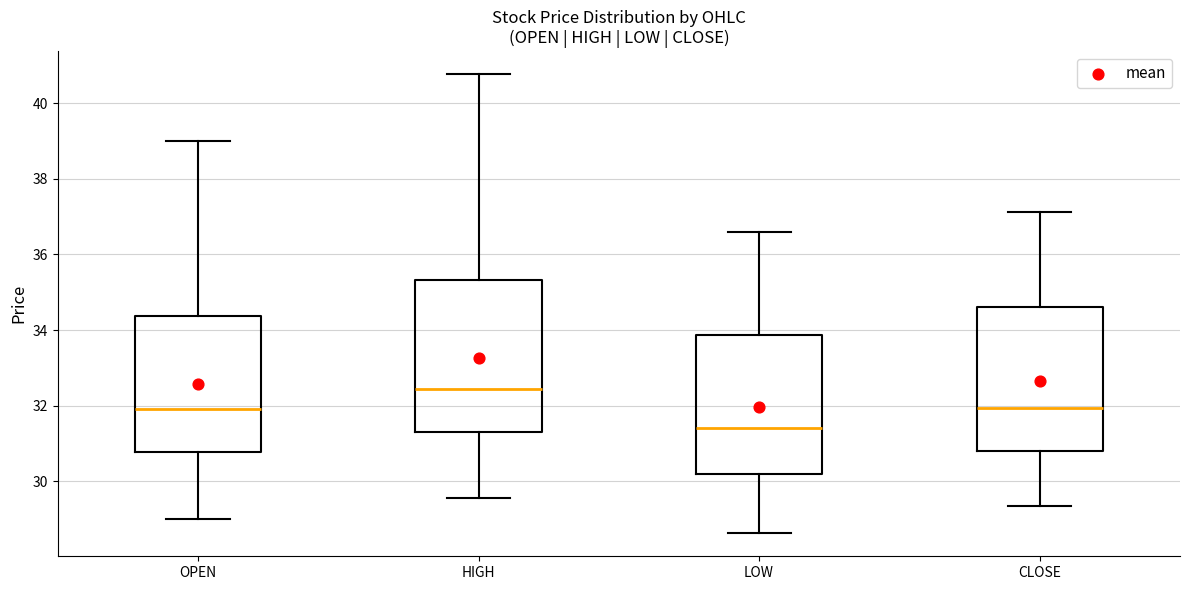

Reading left to right, read every box against the y-axis: the position of its median line, the range the box covers, and the ends of its whiskers. The values are not printed on the chart, so give them approximately, as read against the axis.

OPEN: median 32.0, box 30.8 to 34.4, whiskers 29.0 to 39.0
HIGH: median 32.4, box 31.4 to 35.4, whiskers 29.6 to 40.8
LOW: median 31.4, box 30.2 to 33.8, whiskers 28.6 to 36.6
CLOSE: median 32.0, box 30.8 to 34.6, whiskers 29.4 to 37.2